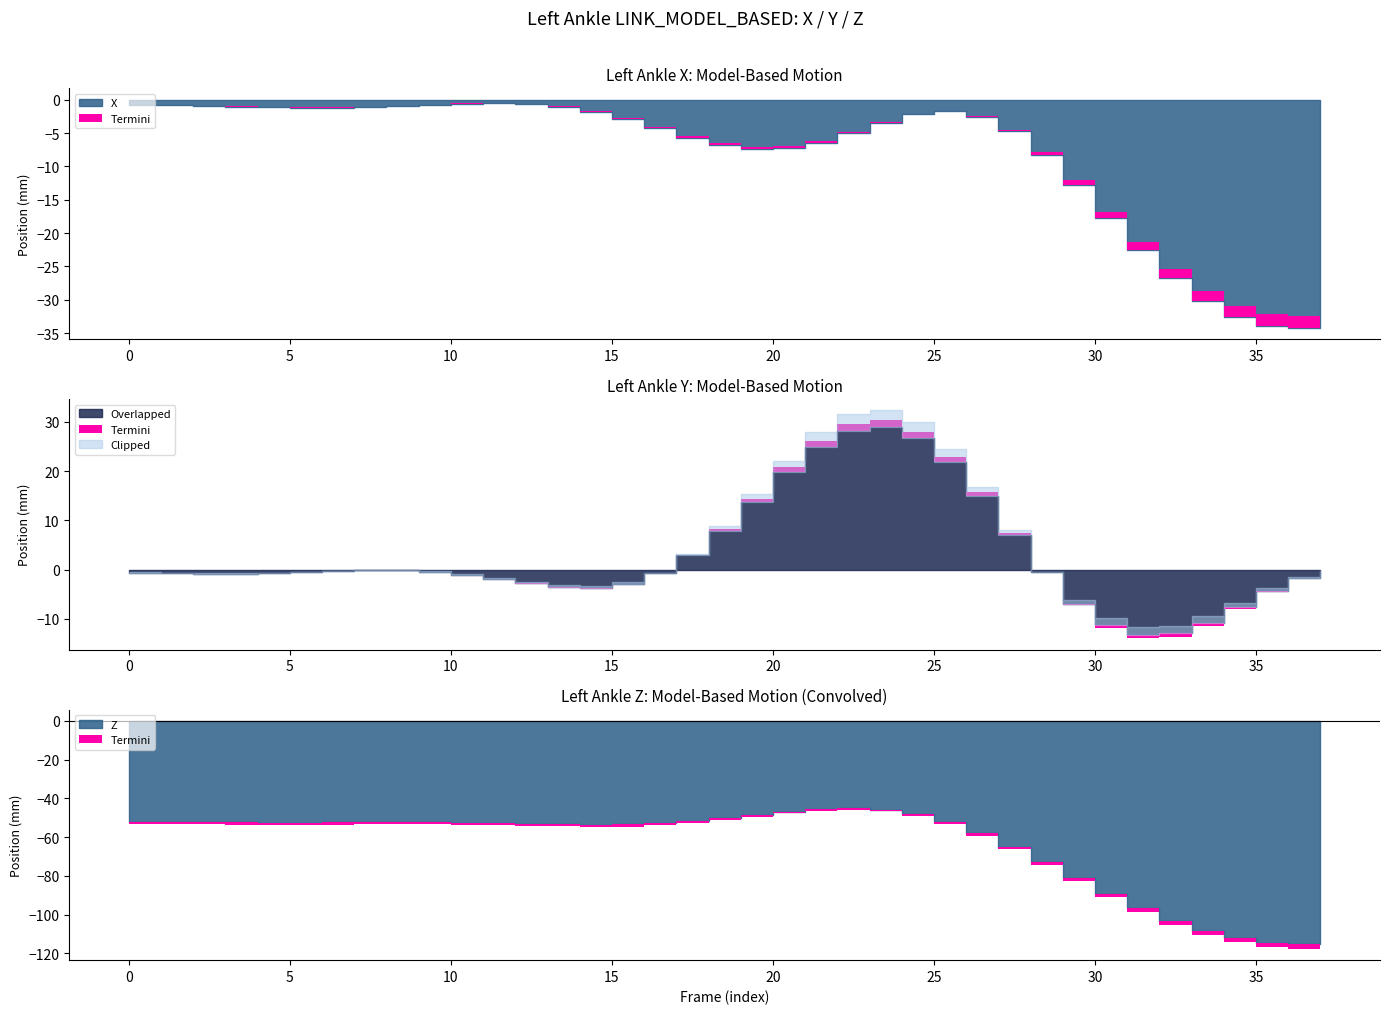

The Z series shows -112.1 at 34. True or false?

True